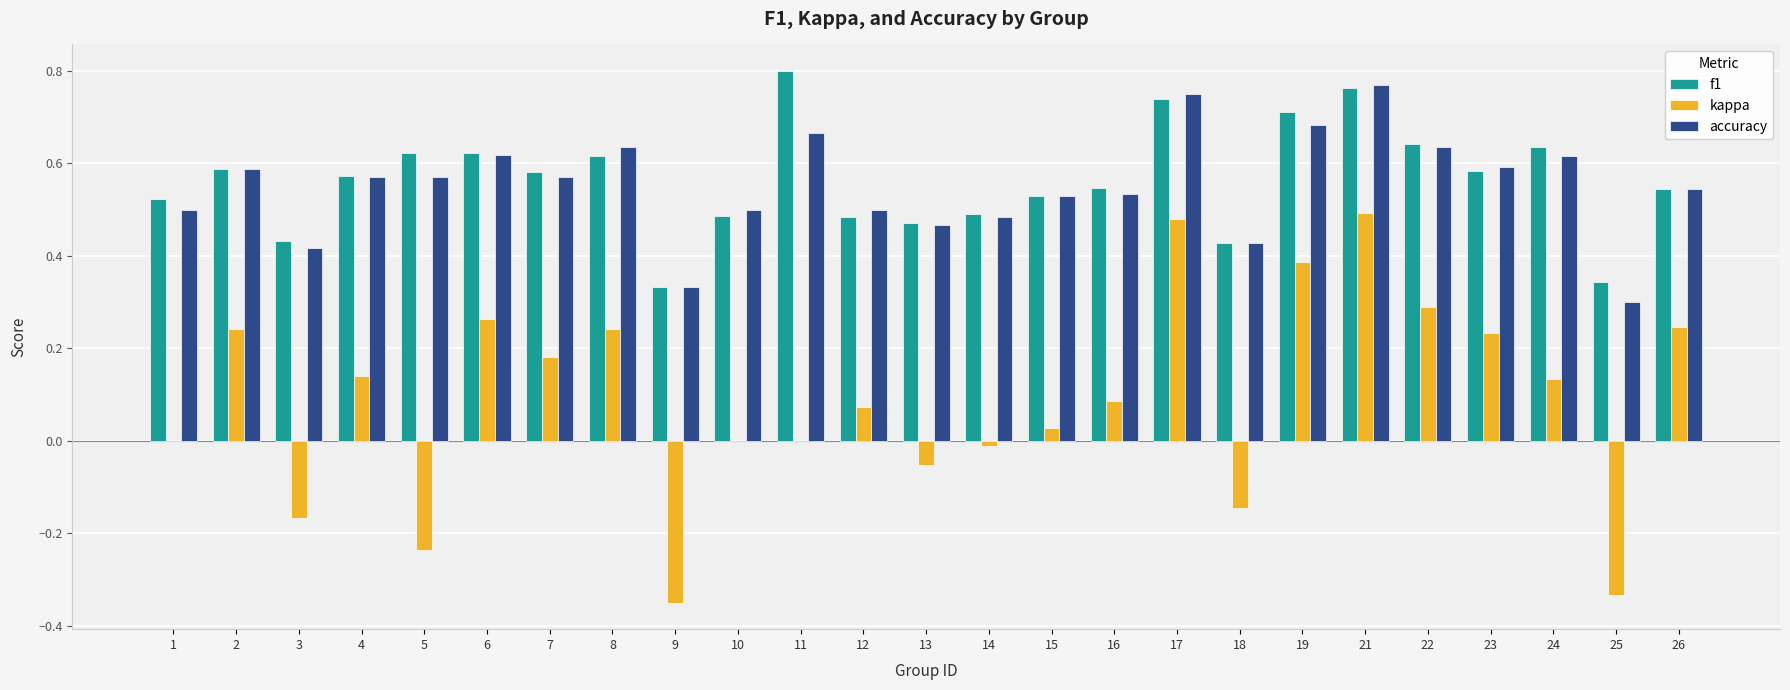

Count the number of data series in this chart.

3